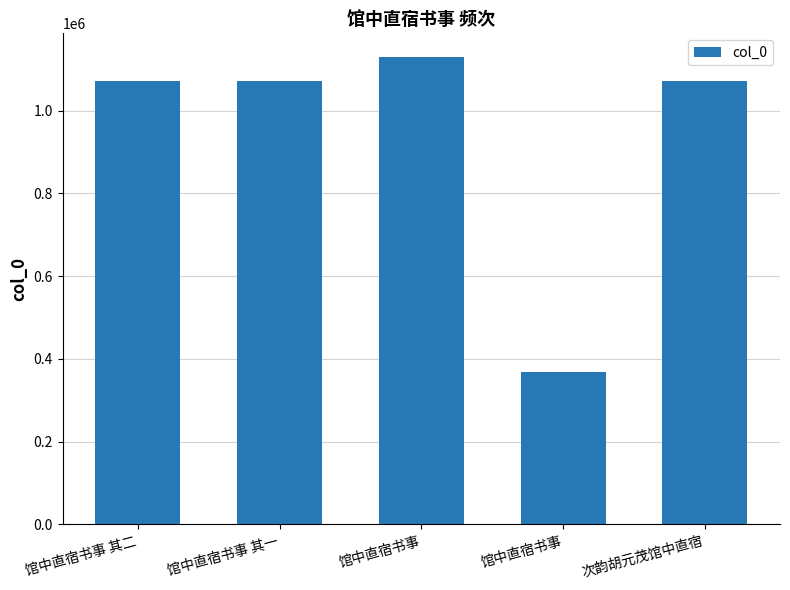

Reading right to left, transcribe all the data shown in this chart.

次韵胡元茂馆中直宿=1071740	馆中直宿书事=369693	馆中直宿书事=1130631	馆中直宿书事 其一=1071828	馆中直宿书事 其二=1071829